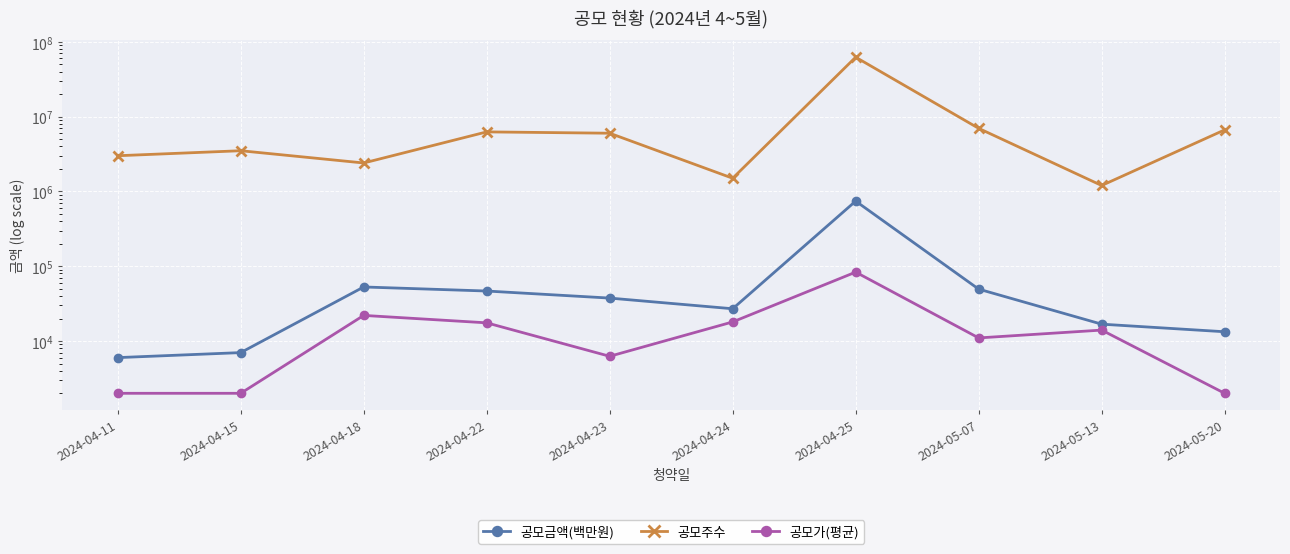

Rank the series by their maximum value, from highest to lowest.

공모주수, 공모금액(백만원), 공모가(평균)